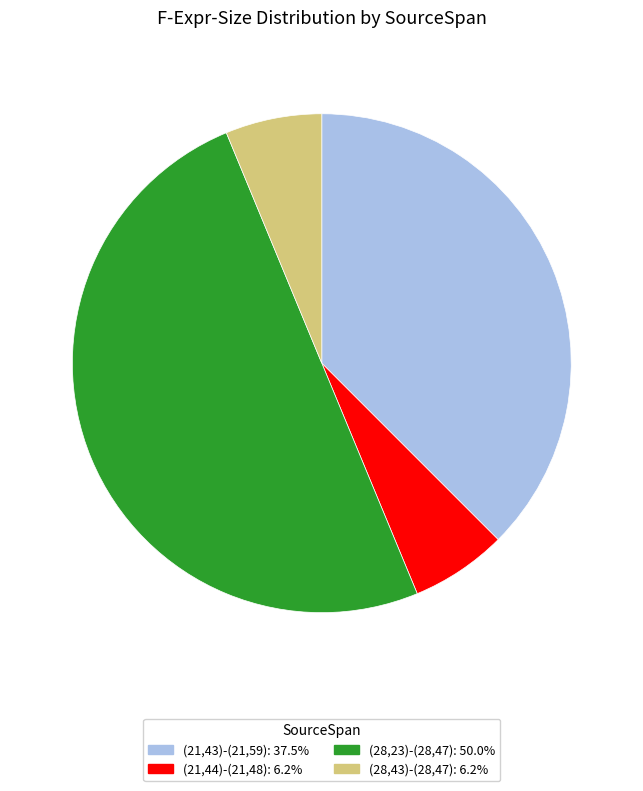

Combined, do (21,44)-(21,48) and (28,43)-(28,47) account for over 50%?

No